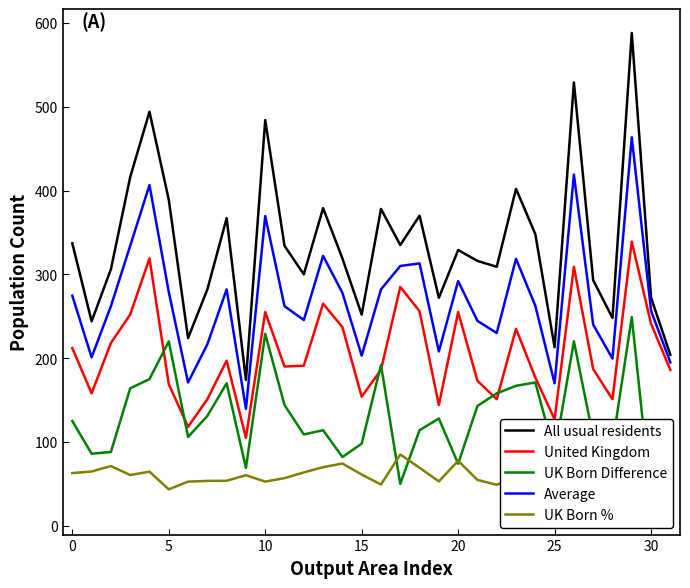

At which category is the sum across all series the highest?

29